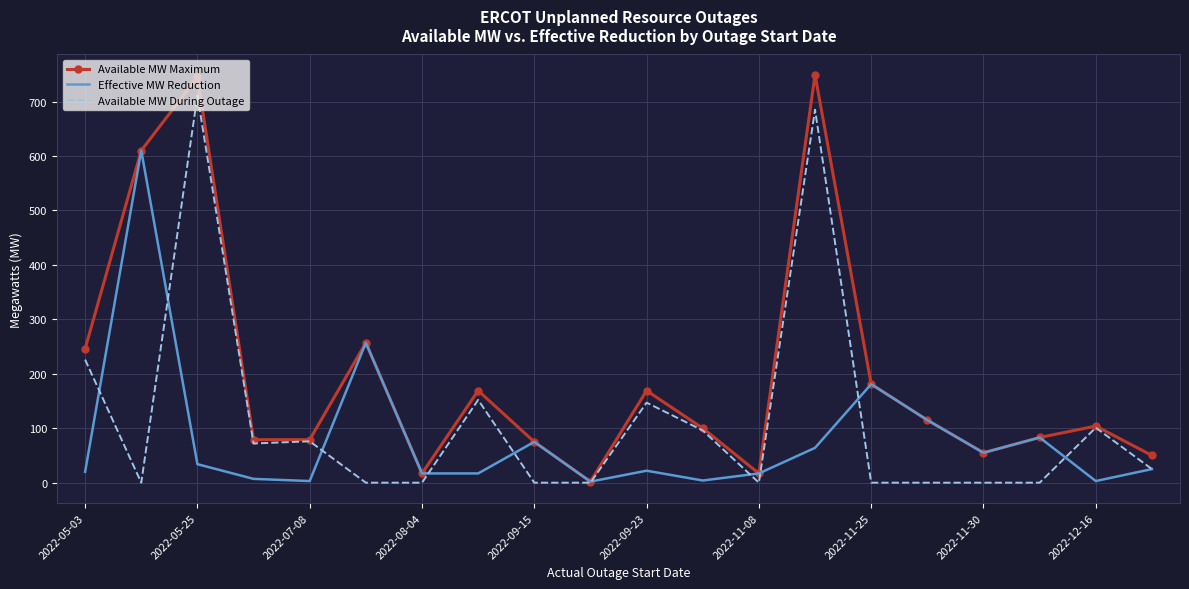

Which series has the widest spread of values?

Available MW Maximum